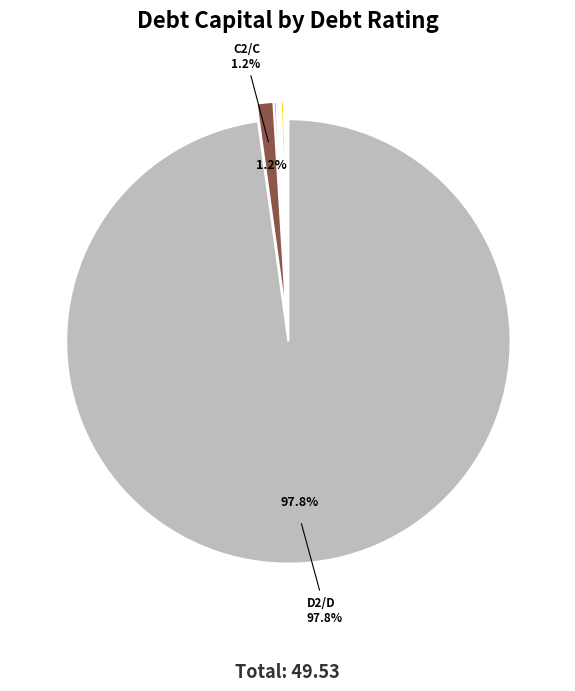

Which slice represents more than half of the pie?

D2/D